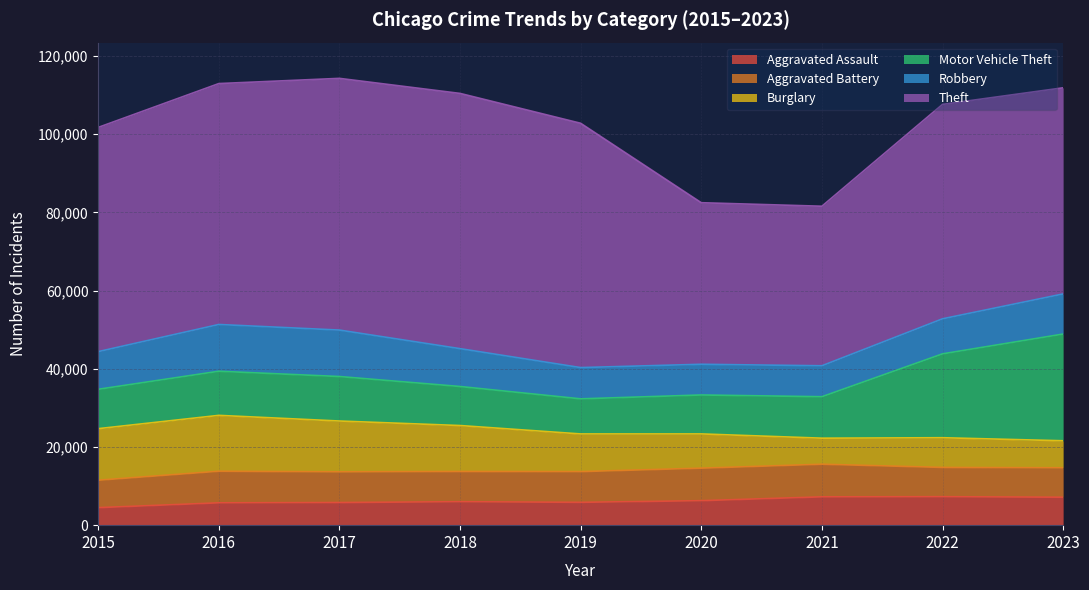

How many lines are shown in the chart?

6